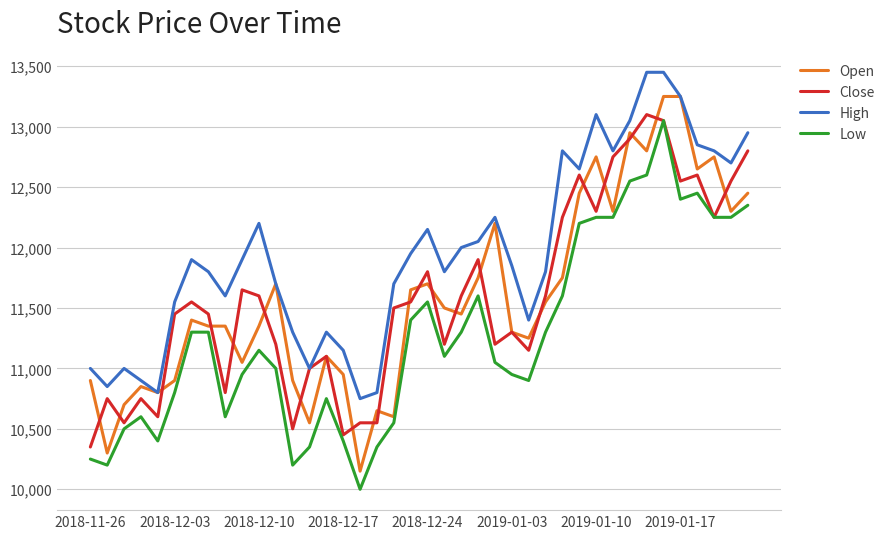

What are all the series names shown in the legend?

Open, Close, High, Low